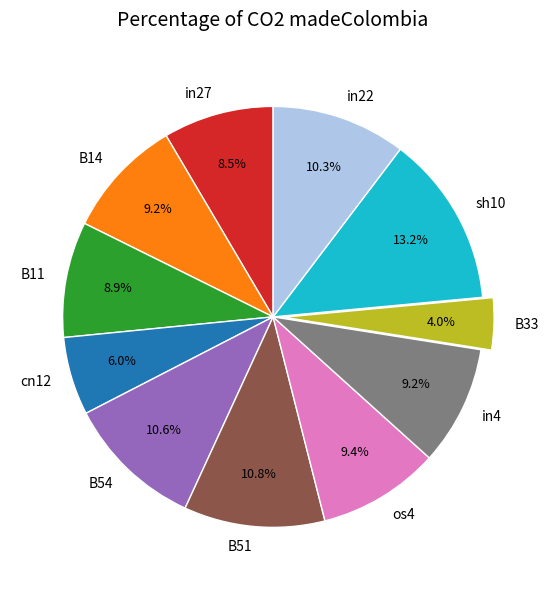

Which slice is the largest?

sh10